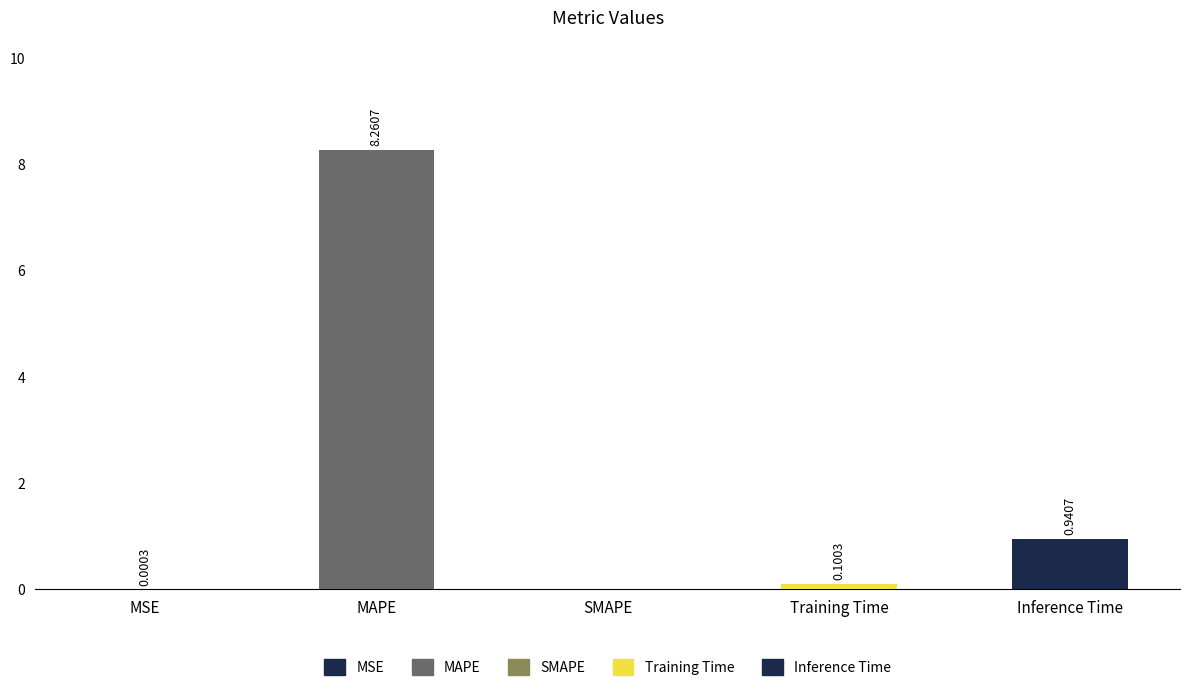

How many data points does each series have?

5